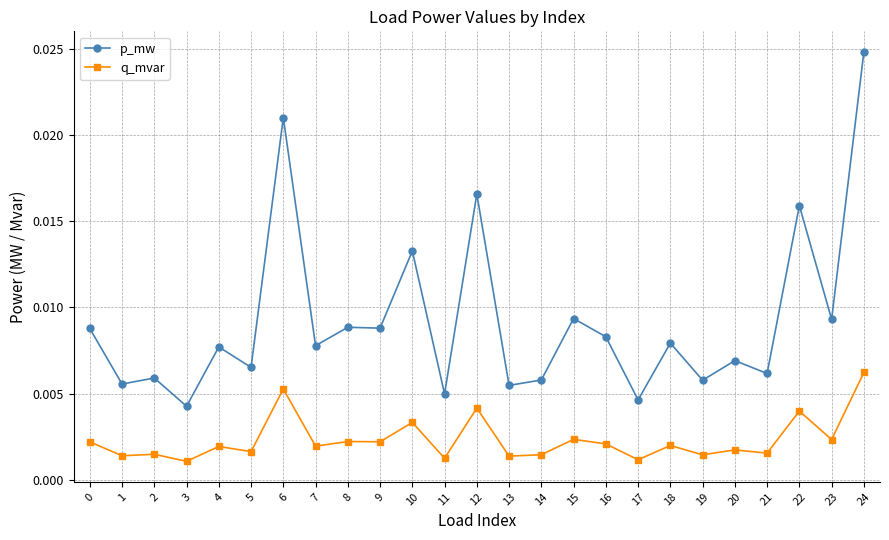

At which category is the sum across all series the highest?

24